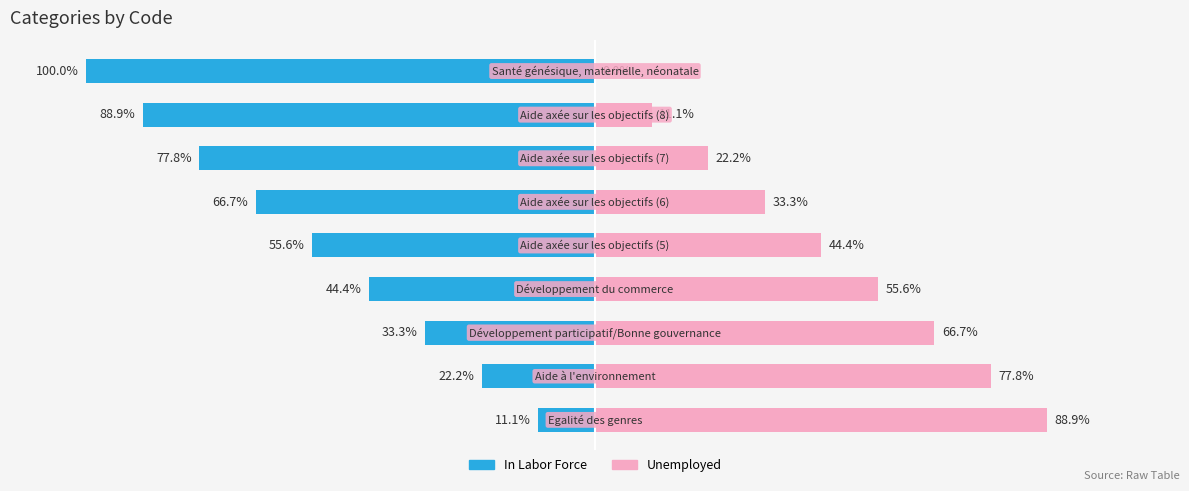

Reading left to right, list all the values displayed in this chart.

In Labor Force: -11.1	-22.2	-33.3	-44.4	-55.6	-66.7	-77.8	-88.9	-100.0
Unemployed: 88.9	77.8	66.7	55.6	44.4	33.3	22.2	11.1	0.0